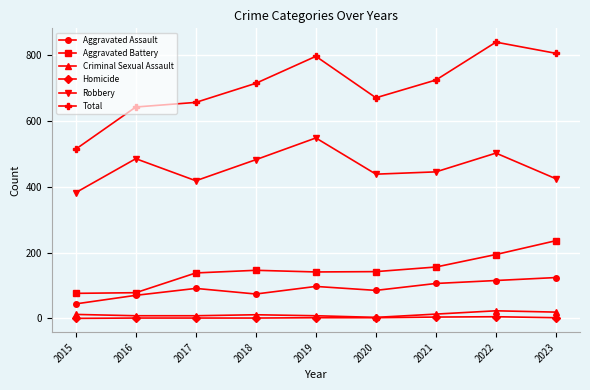

True or false: Aggravated Assault has a value of 150 at 2020.

False